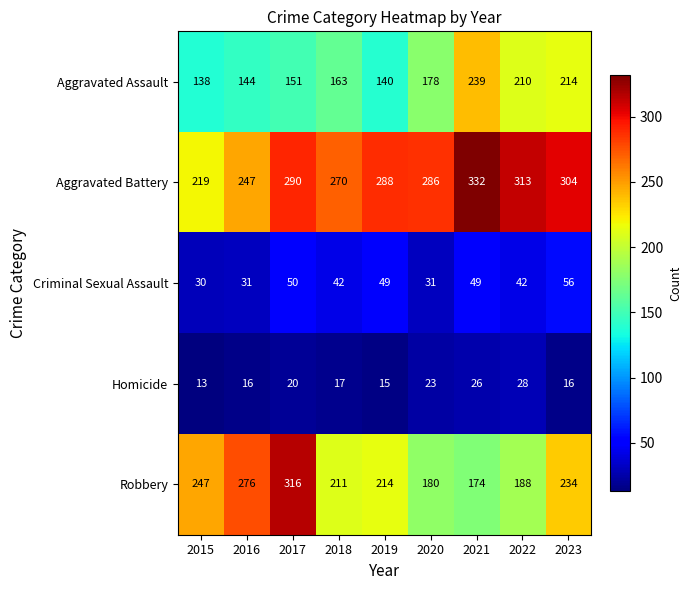

At how many categories does at least one series exceed 314?

2